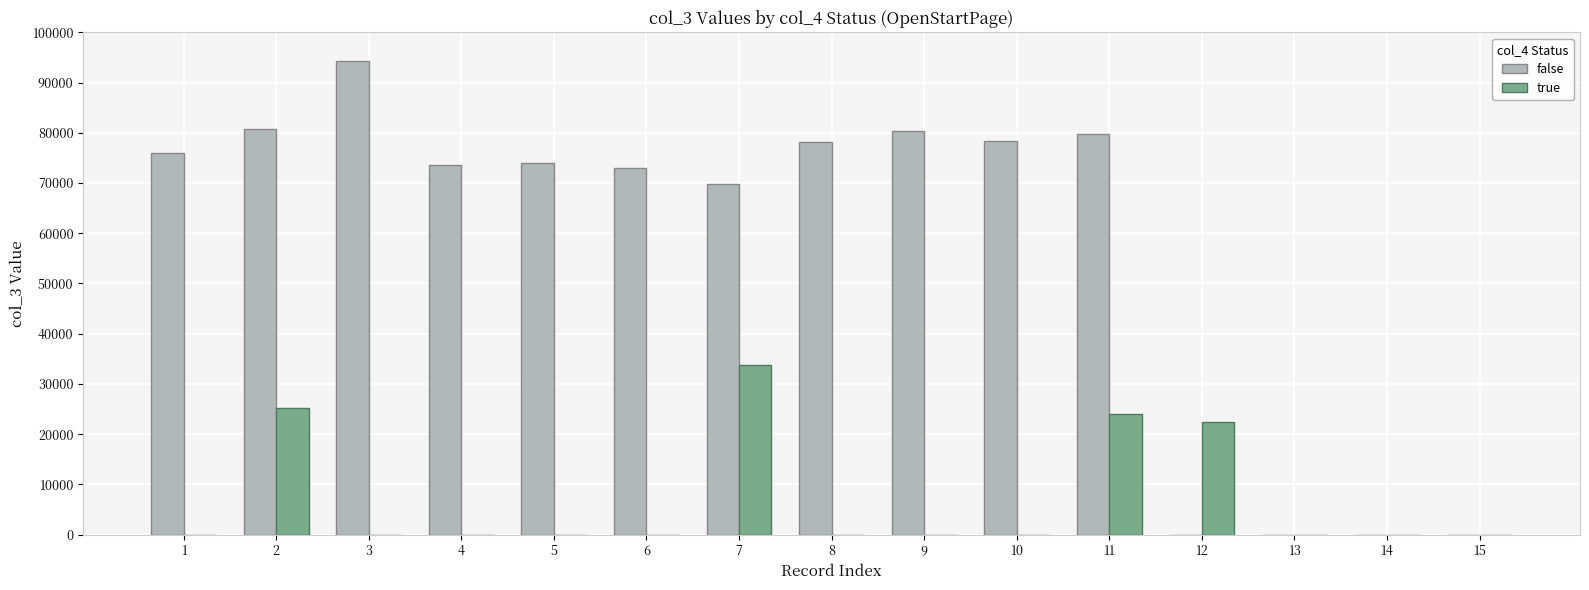

What is the spread (max minus min) of values at 3?

94197